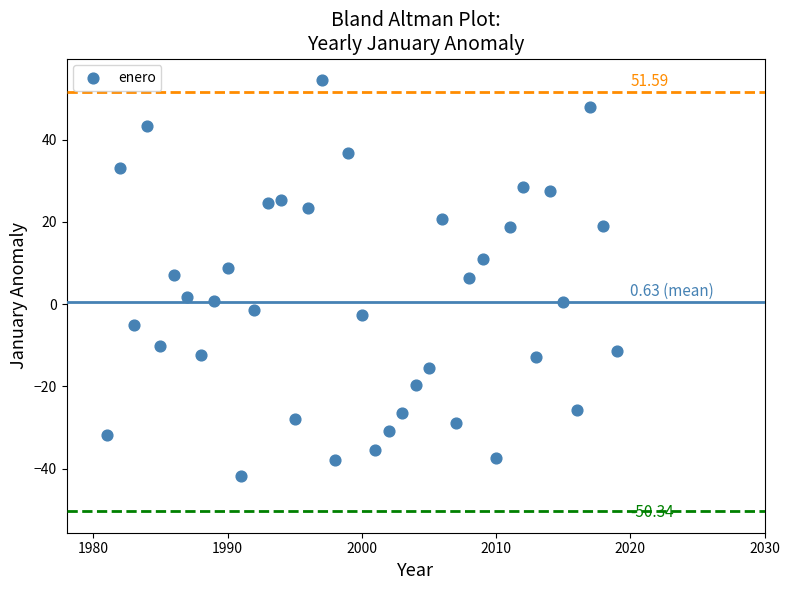

What is the range of Y values (max minus min)?

96.2